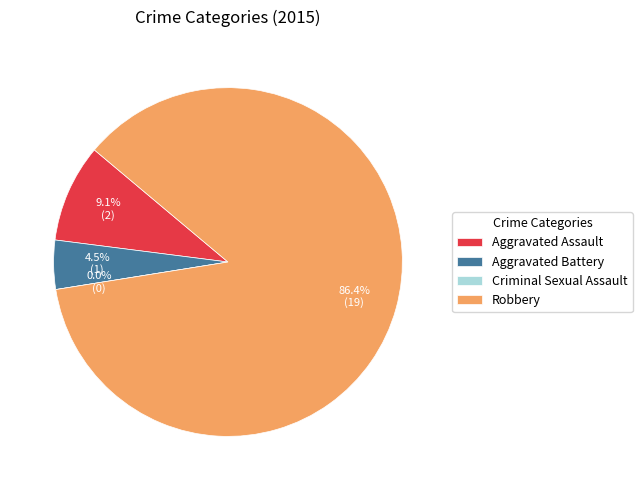

To the nearest percent, what is the difference between the largest and smallest slice percentages?

86%